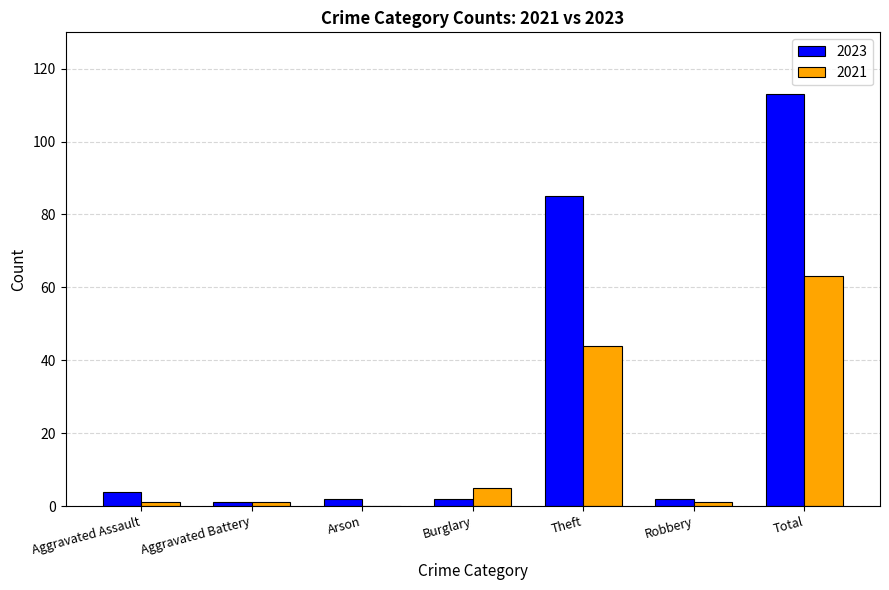

True or false: 2023 has a value of 2 at Burglary.

True